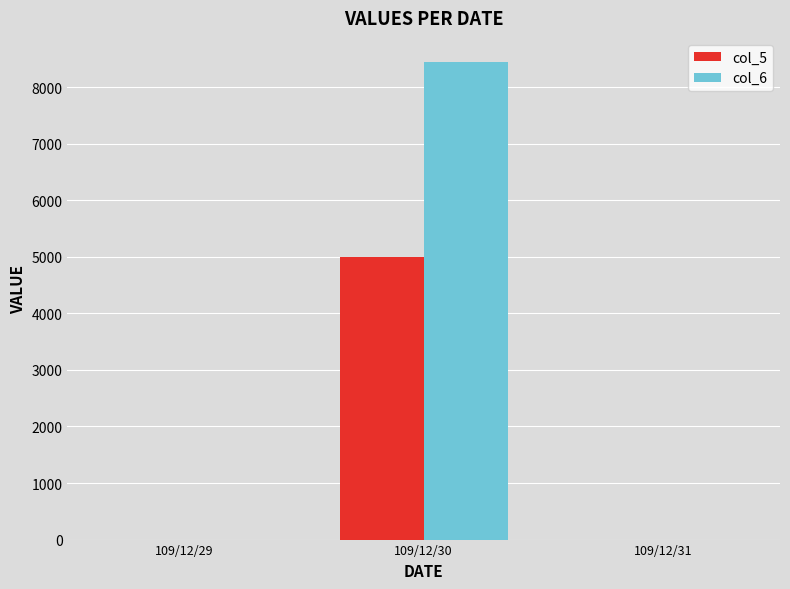

Which label corresponds to the largest value in the chart?

109/12/30